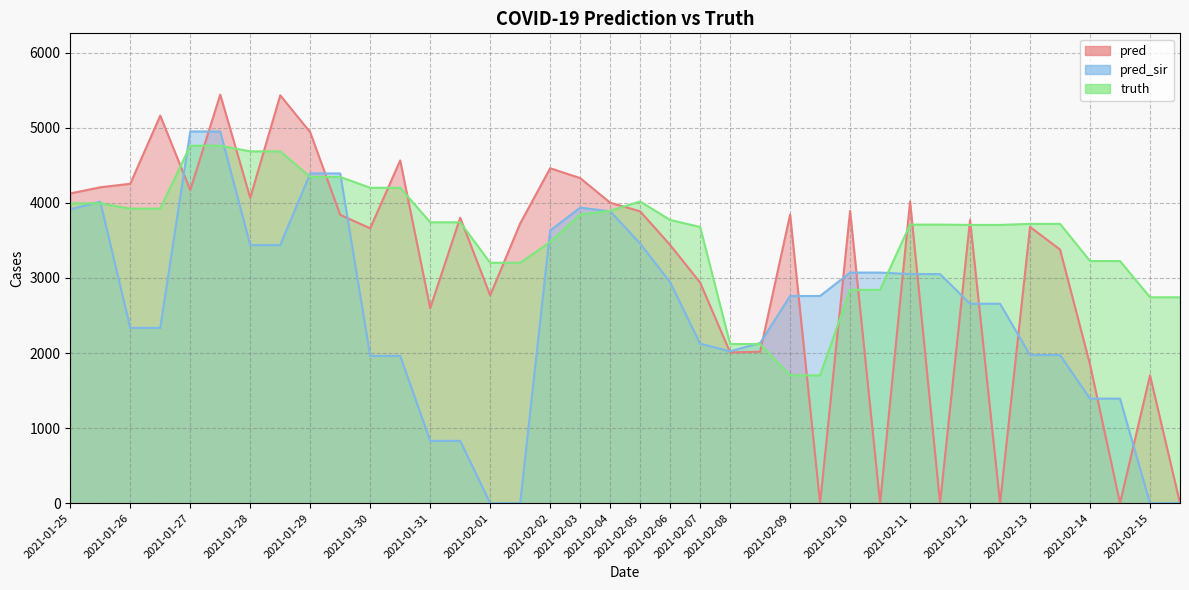

How many lines are shown in the chart?

3